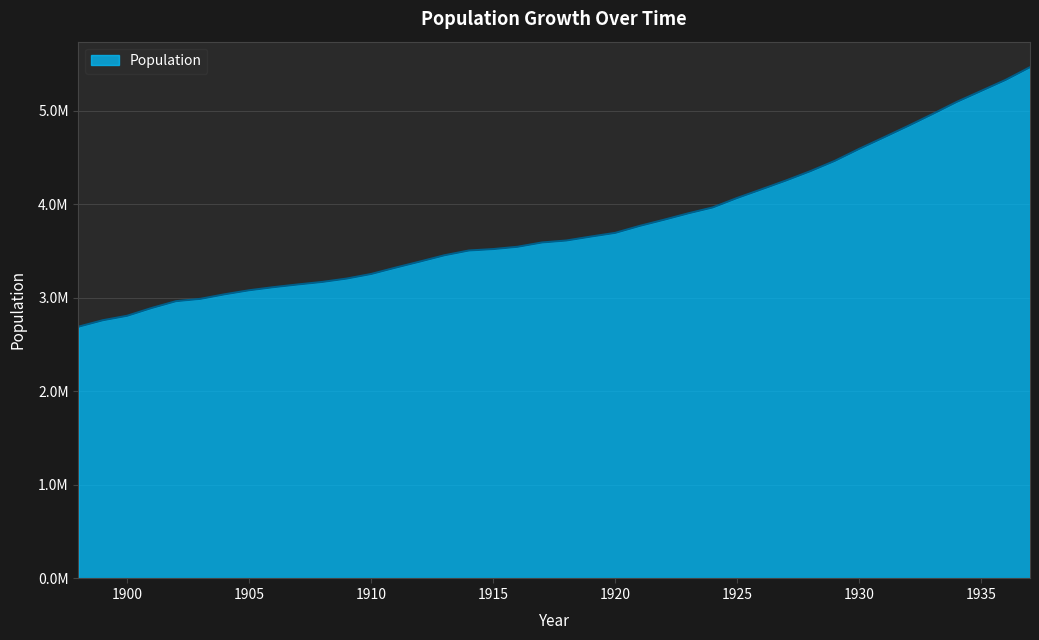

List the labels in order of value, largest first.

1937, 1936, 1935, 1934, 1933, 1932, 1931, 1930, 1929, 1928, 1927, 1926, 1925, 1924, 1923, 1922, 1921, 1920, 1919, 1918, 1917, 1916, 1915, 1914, 1913, 1912, 1911, 1910, 1909, 1908, 1907, 1906, 1905, 1904, 1903, 1902, 1901, 1900, 1899, 1898